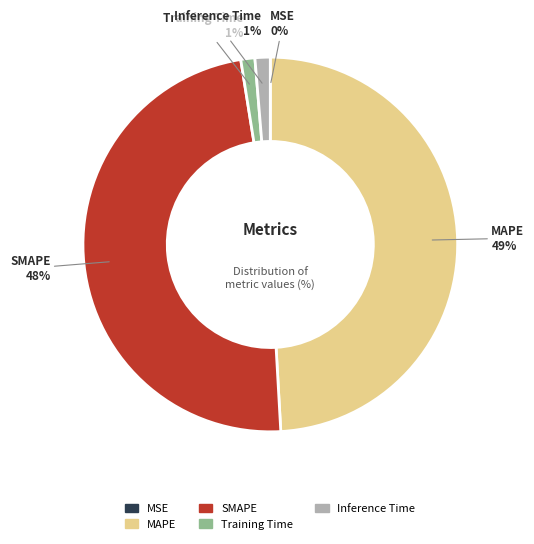

The SMAPE slice represents 48% of the pie. True or false?

True